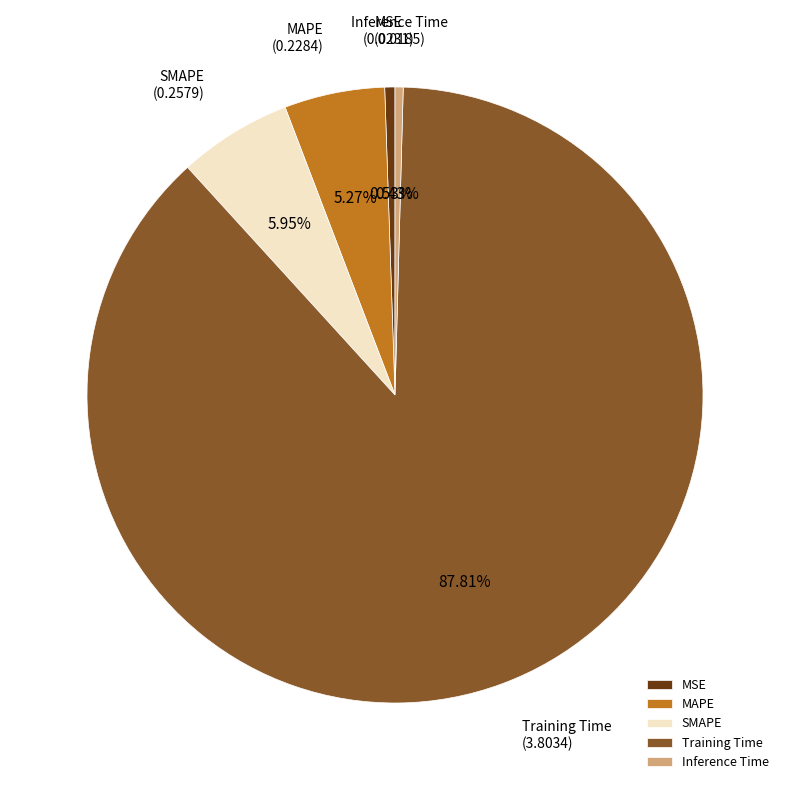

Does Training Time represent more than half of the total?

Yes